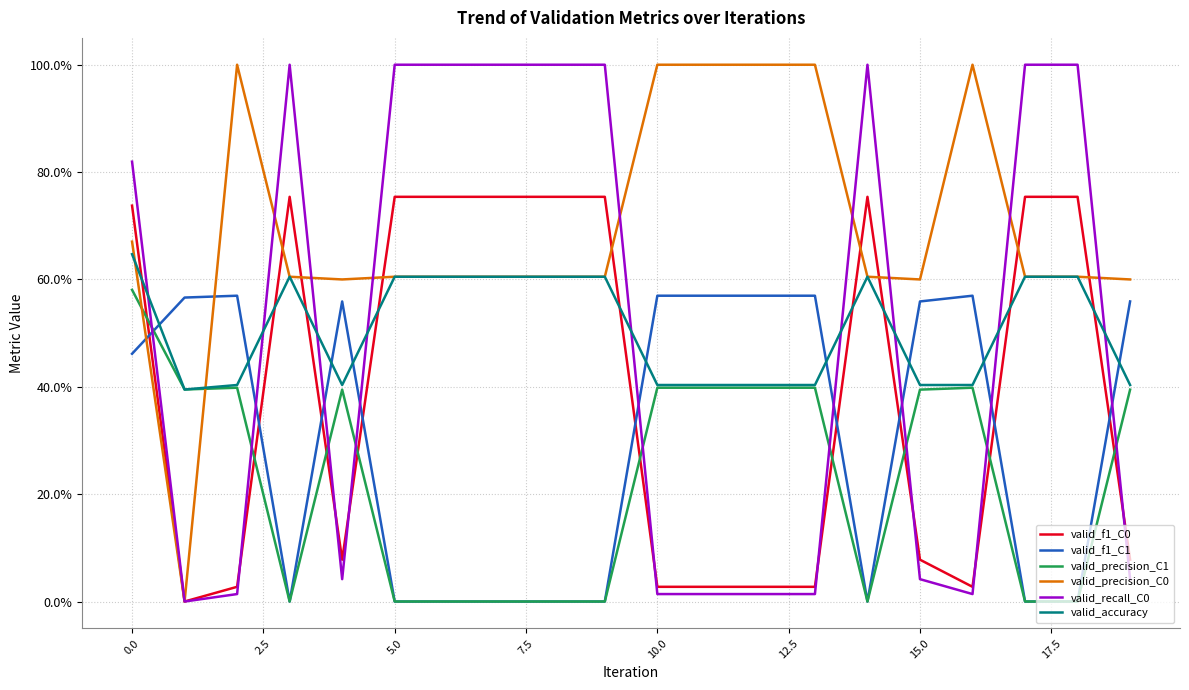

Does the chart have visible grid lines?

Yes